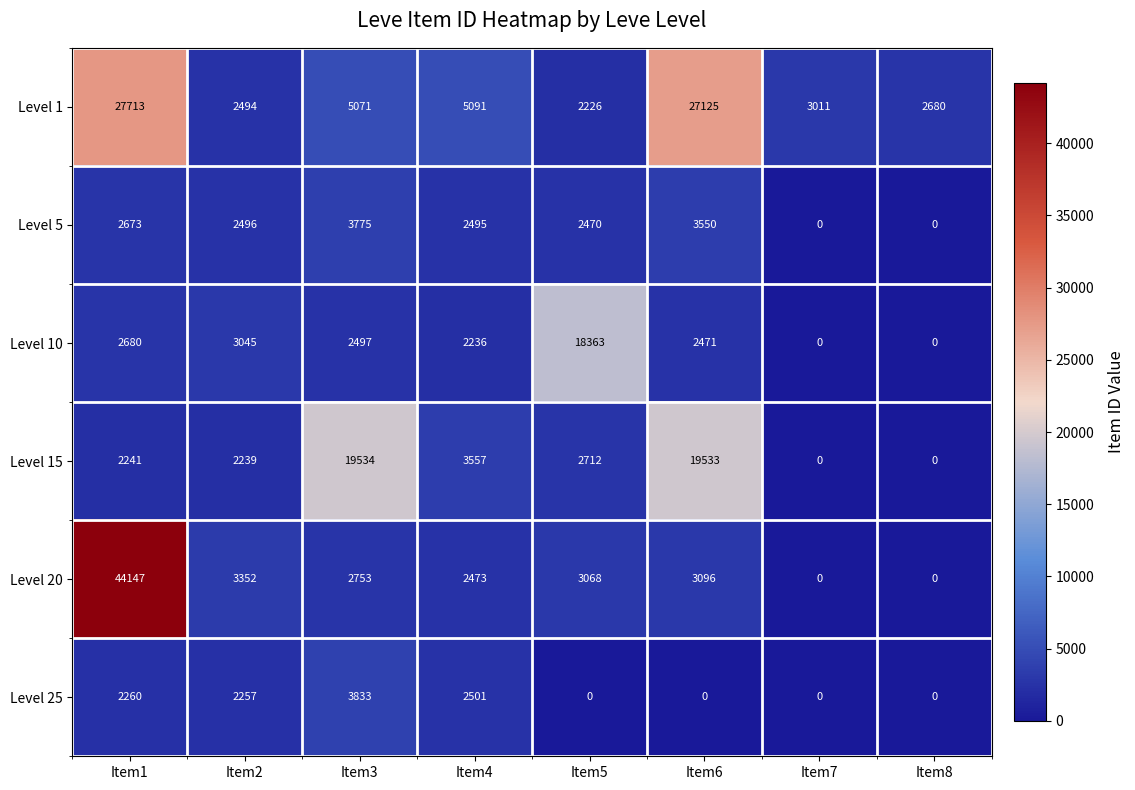

What is the total value across all series at Item4?

18353